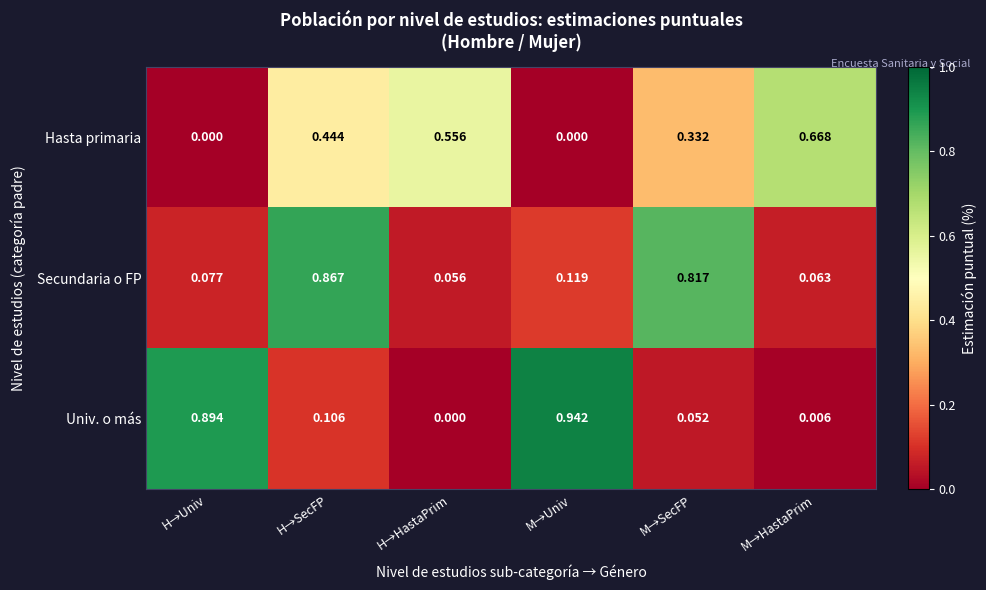

Which series changed the most between H→HastaPrim and M→SecFP?

Secundaria o FP